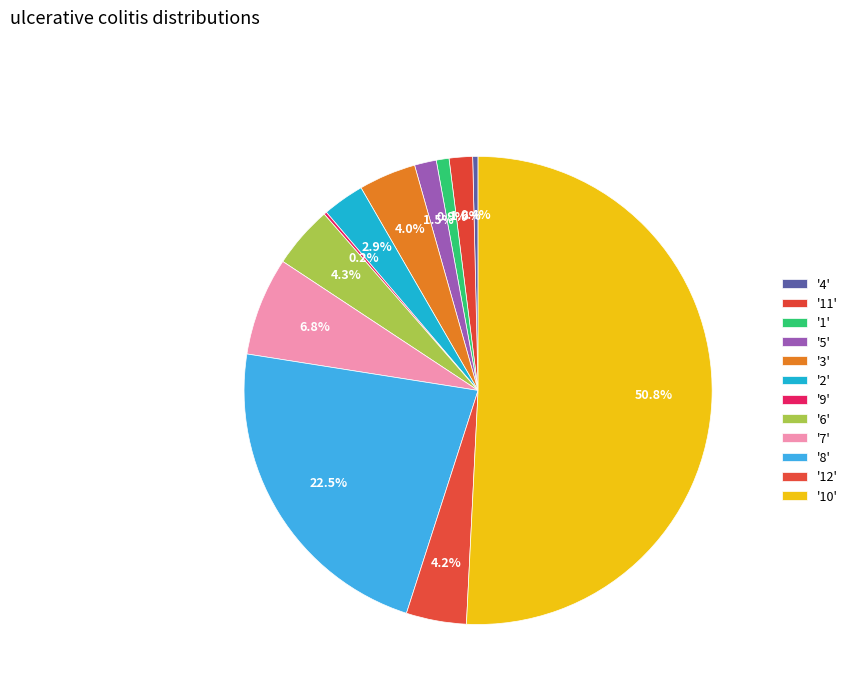

What is the largest slice in the pie chart?

10